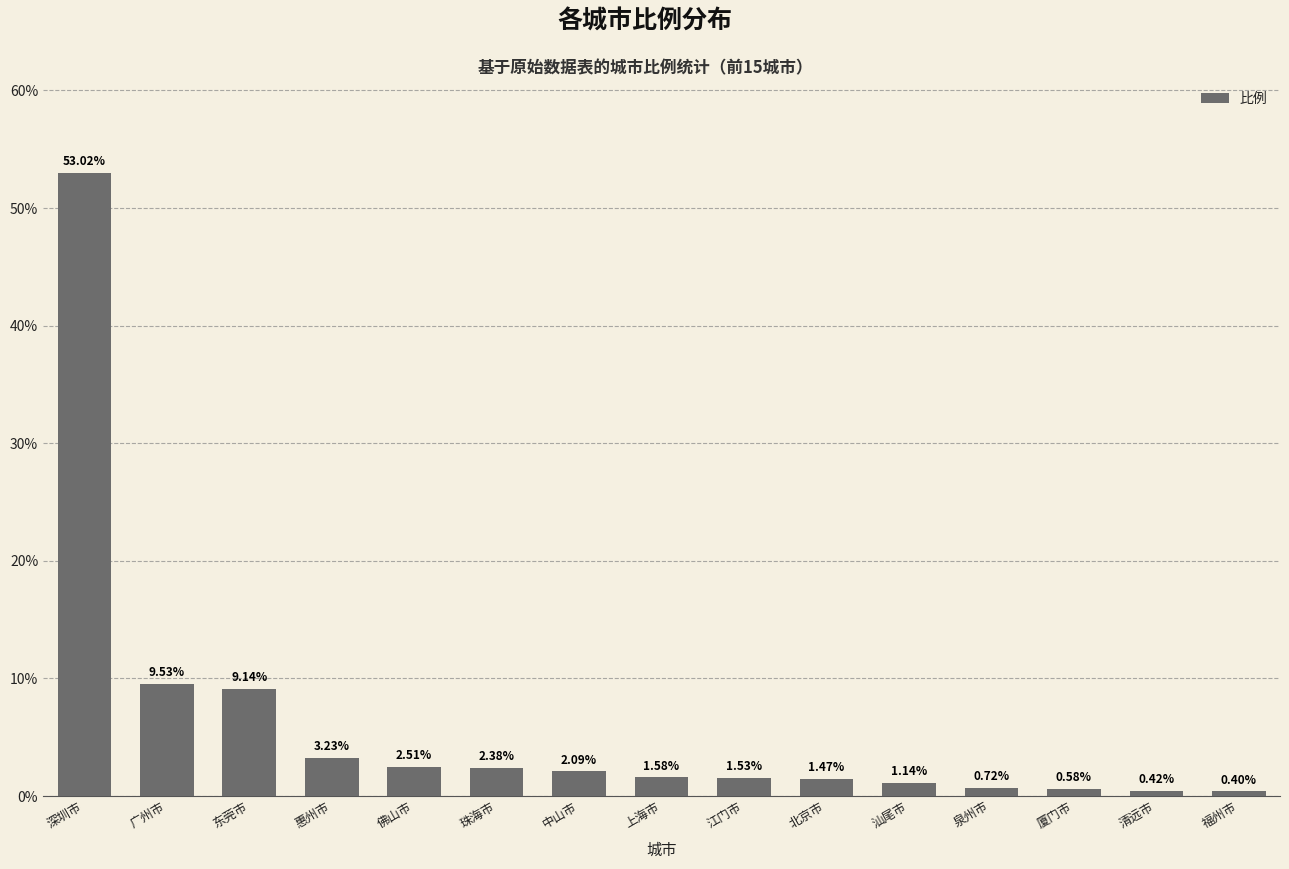

At which category does the chart reach its minimum across all series?

福州市